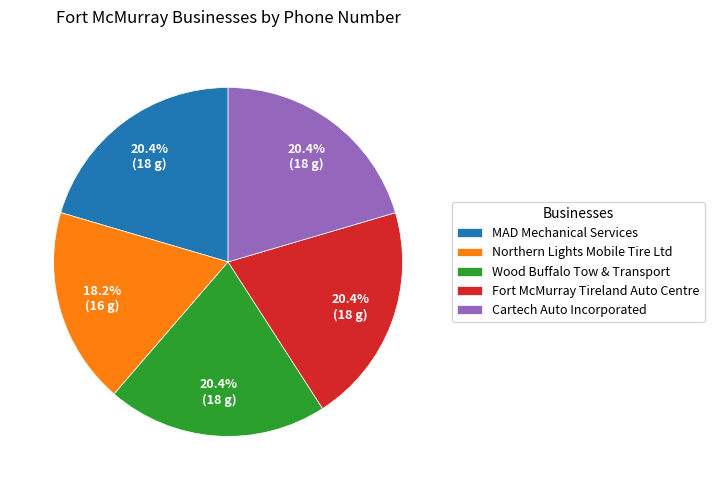

To the nearest percent, what is the difference between the Fort McMurray Tireland Auto Centre and Northern Lights Mobile Tire Ltd slice percentages?

2%